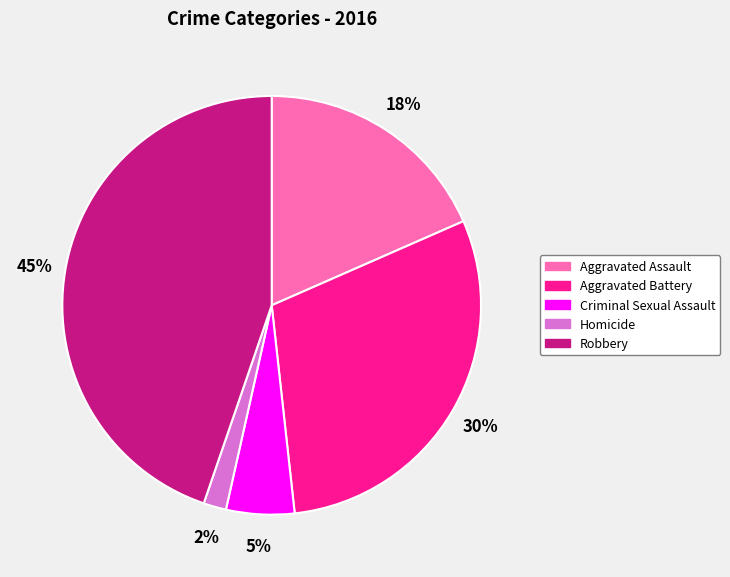

Which slice is the smallest?

Homicide